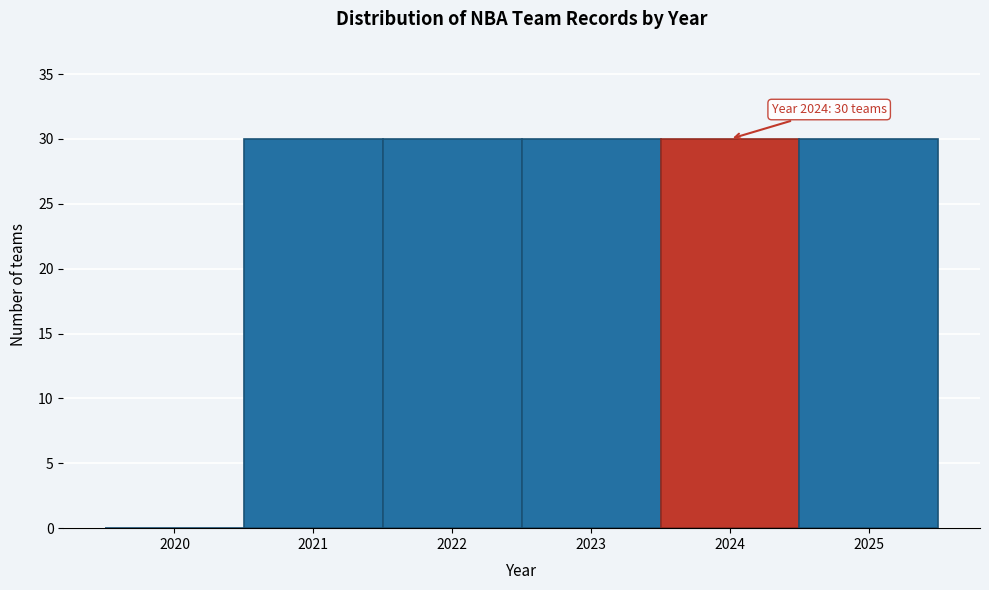

Reading left to right, transcribe all the data shown in this chart.

2020=0	2021=30	2022=30	2023=30	2024=30	2025=30